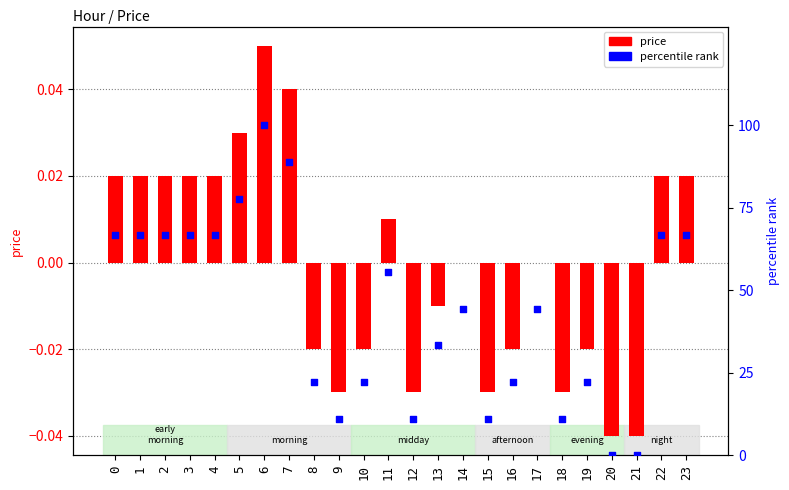

Which series has the largest total across all categories?

percentile rank